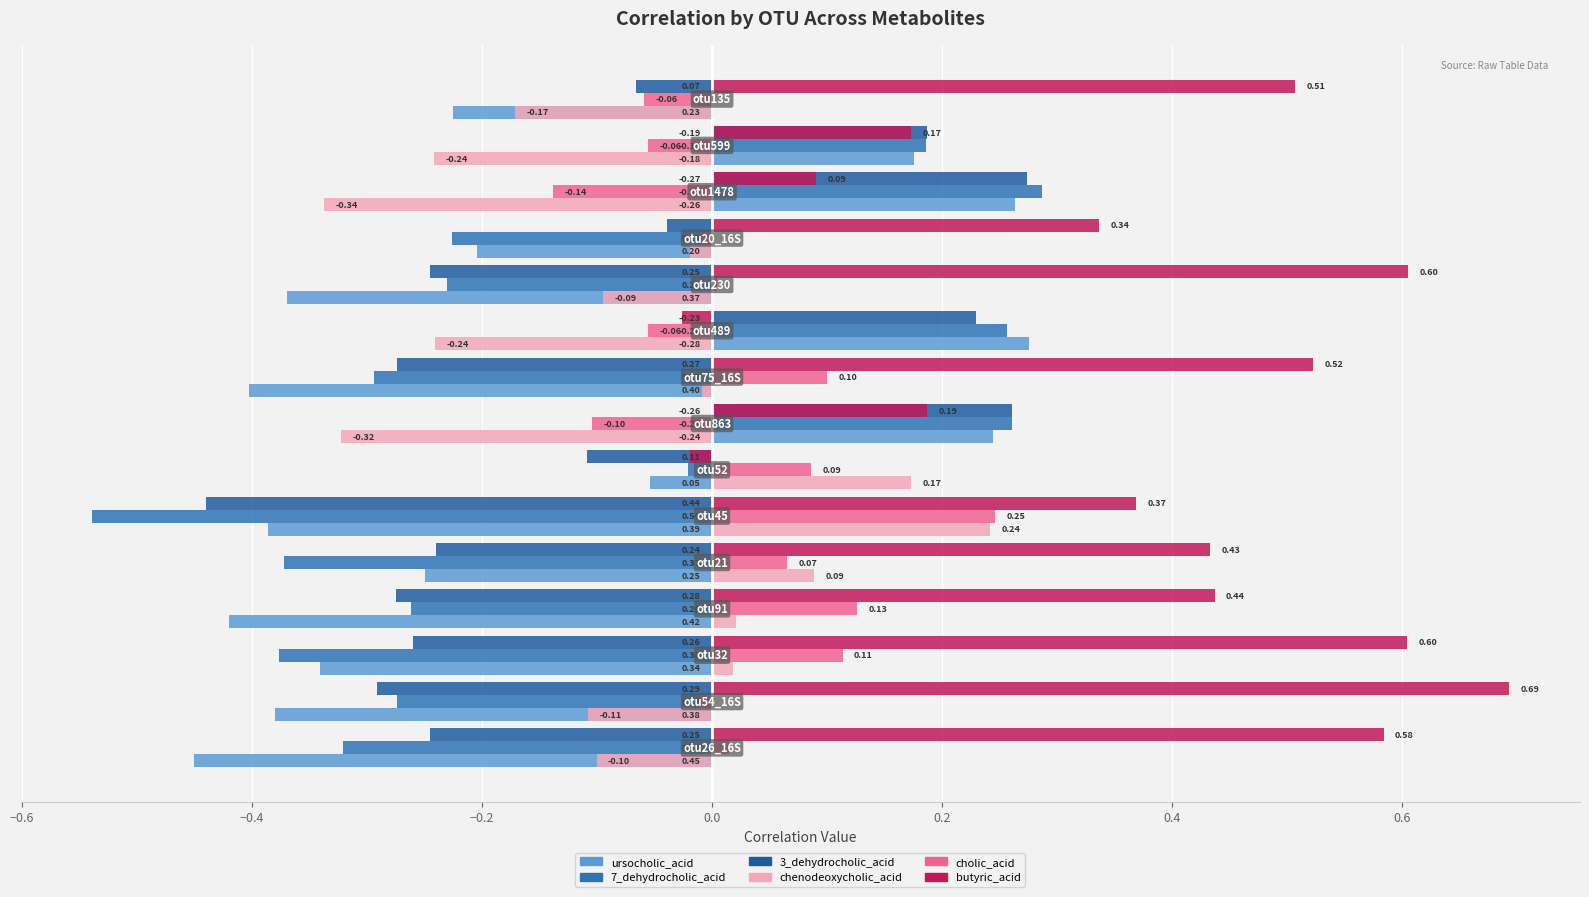

Count the number of categories in the chart.

15